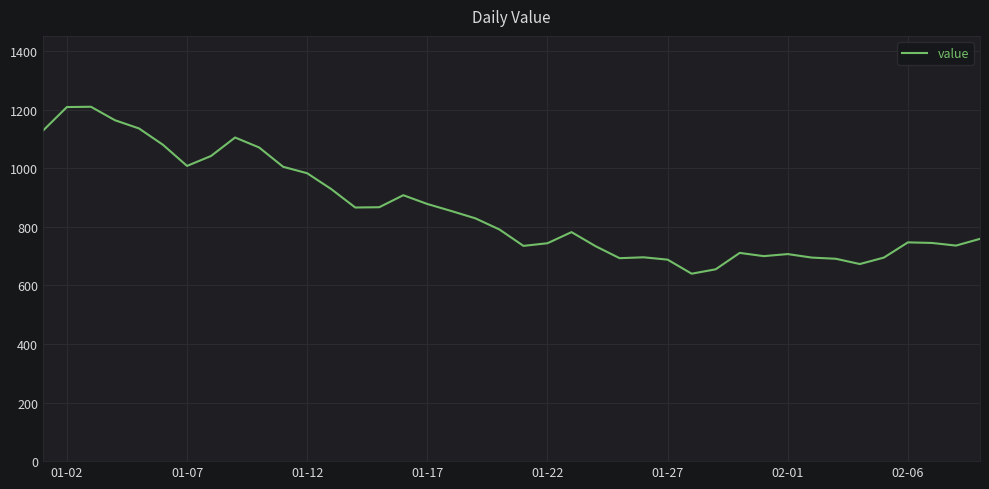

What is the maximum value shown in the chart?

1210